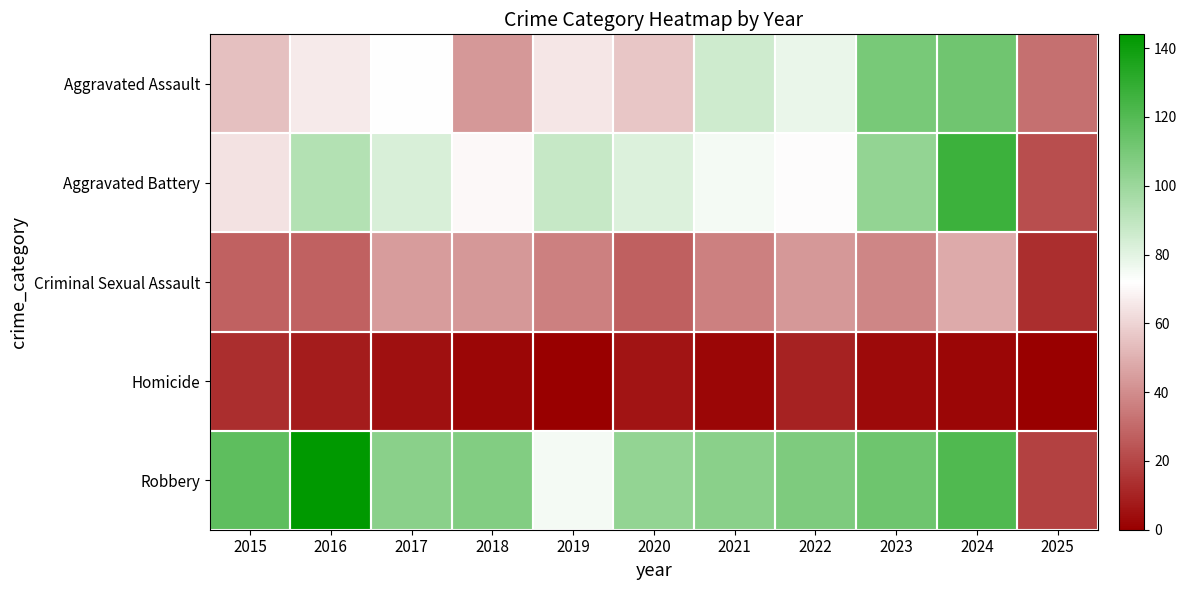

Reading left to right, what are all the values shown in this chart?

Aggravated Assault: 2015=54	2016=66	2017=72	2018=43	2019=65	2020=56	2021=86	2022=78	2023=110	2024=112	2025=32
Aggravated Battery: 2015=64	2016=93	2017=83	2018=70	2019=88	2020=82	2021=75	2022=71	2023=102	2024=127	2025=22
Criminal Sexual Assault: 2015=28	2016=28	2017=44	2018=43	2019=36	2020=27	2021=36	2022=43	2023=38	2024=48	2025=13
Homicide: 2015=13	2016=8	2017=5	2018=2	2019=0	2020=6	2021=2	2022=10	2023=3	2024=2	2025=0
Robbery: 2015=117	2016=144	2017=105	2018=107	2019=75	2020=102	2021=105	2022=108	2023=113	2024=121	2025=19